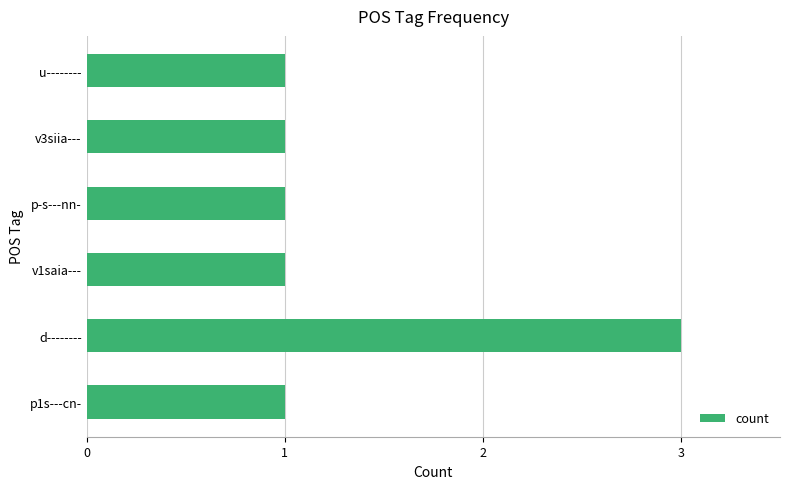

Count the number of data series in this chart.

1